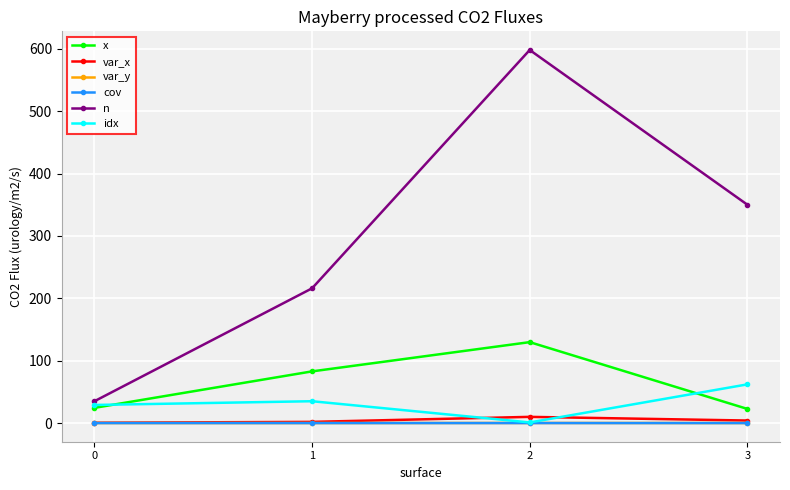

How many categories are shown in the chart?

4